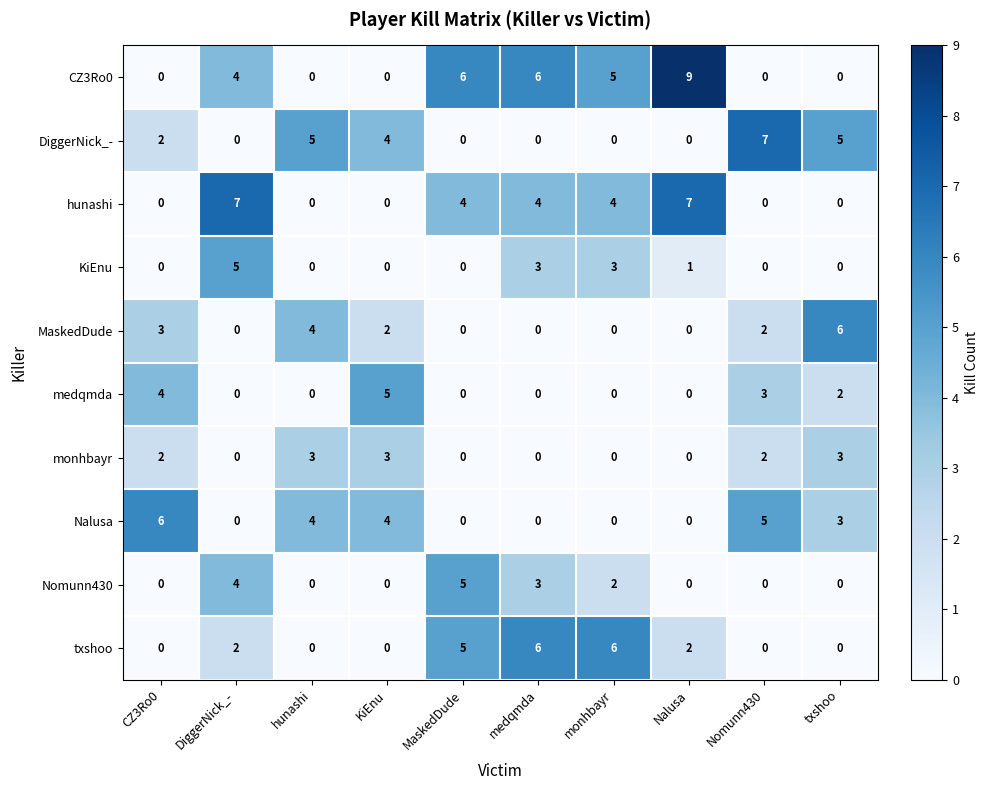

Between KiEnu and Nomunn430, which series saw the biggest shift?

DiggerNick_-